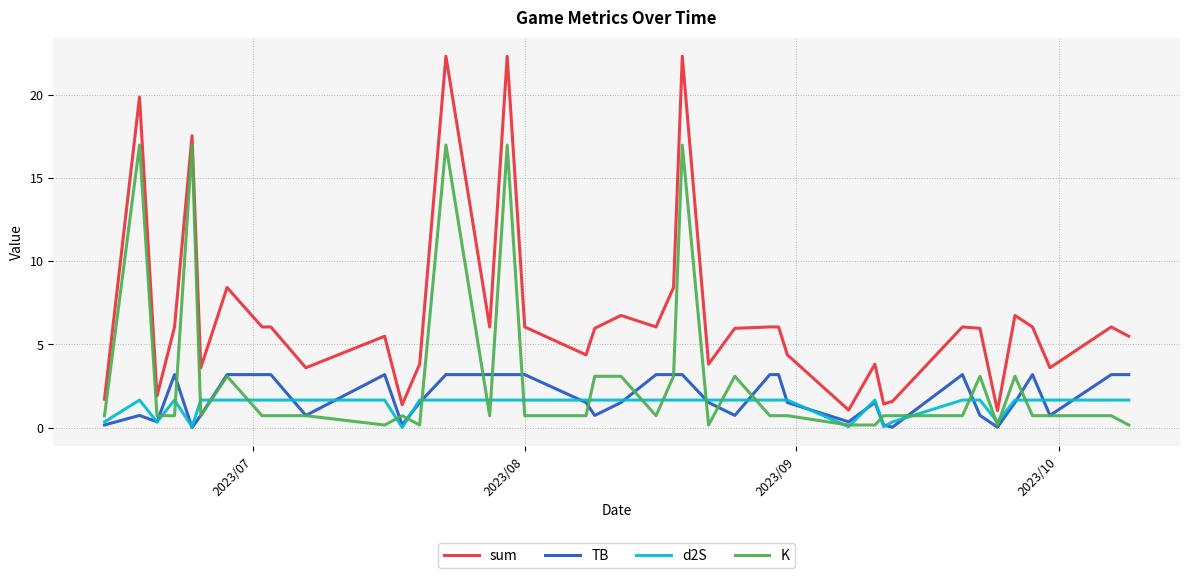

True or false: sum and K cross at least once.

False